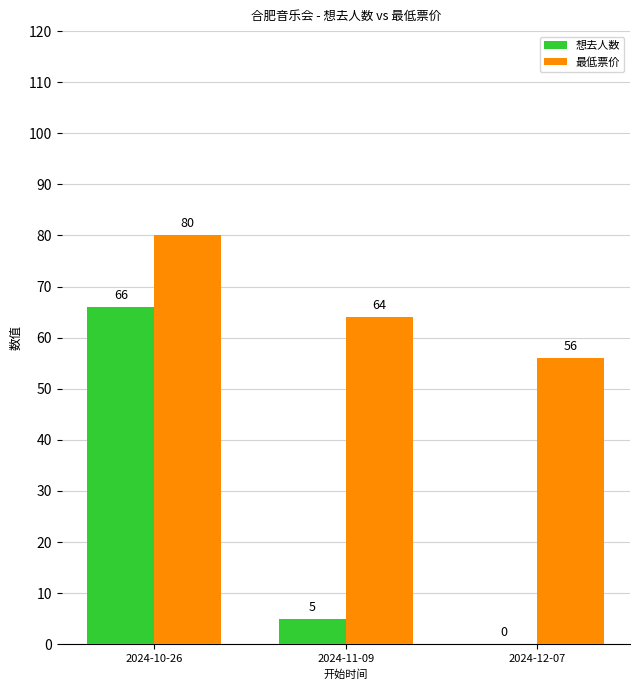

Reading left to right, transcribe all the data shown in this chart.

想去人数: 66	5	0
最低票价: 80	64	56